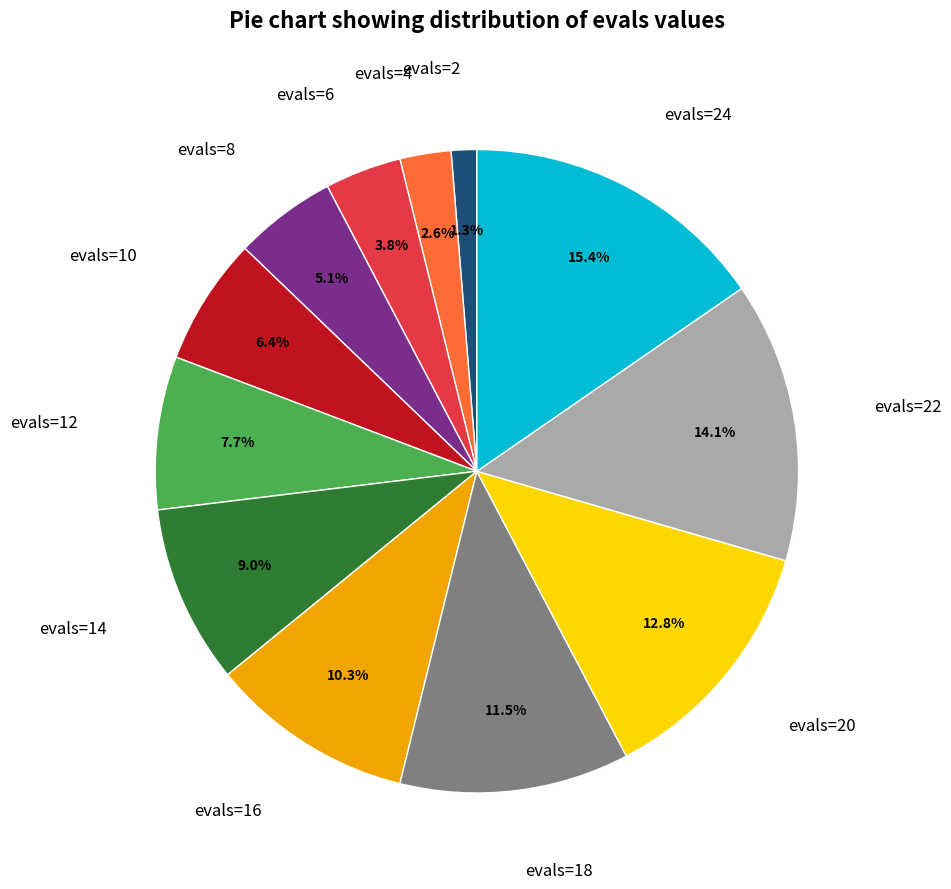

Does any single category account for the majority?

No